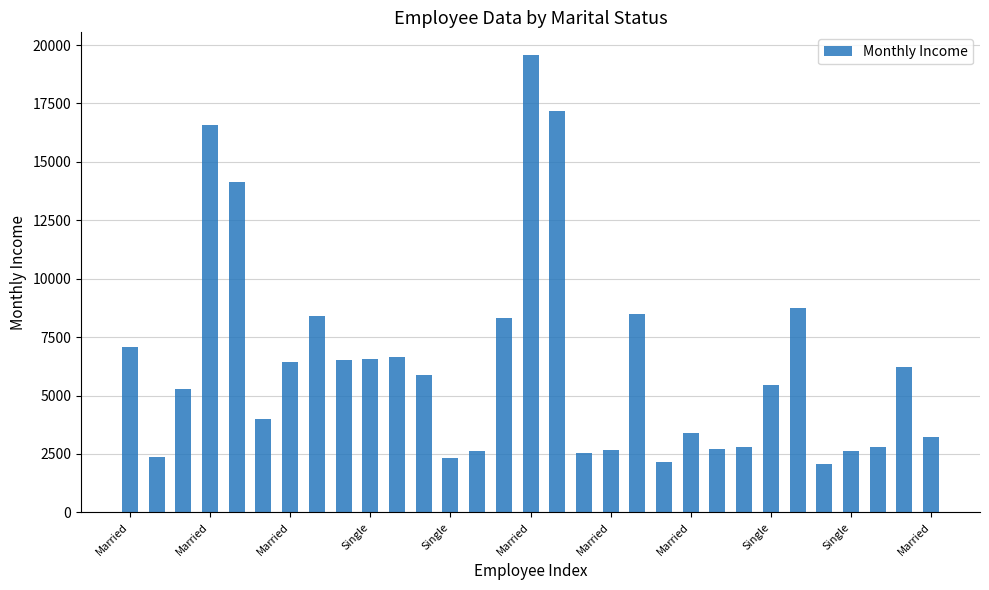

What is the value of the 21st bar from the left?

2174